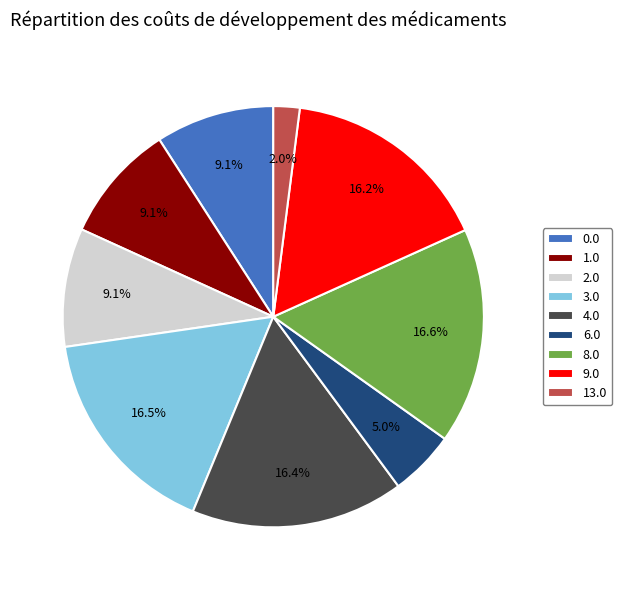

What portion of the pie excludes 9.0?

83.8%